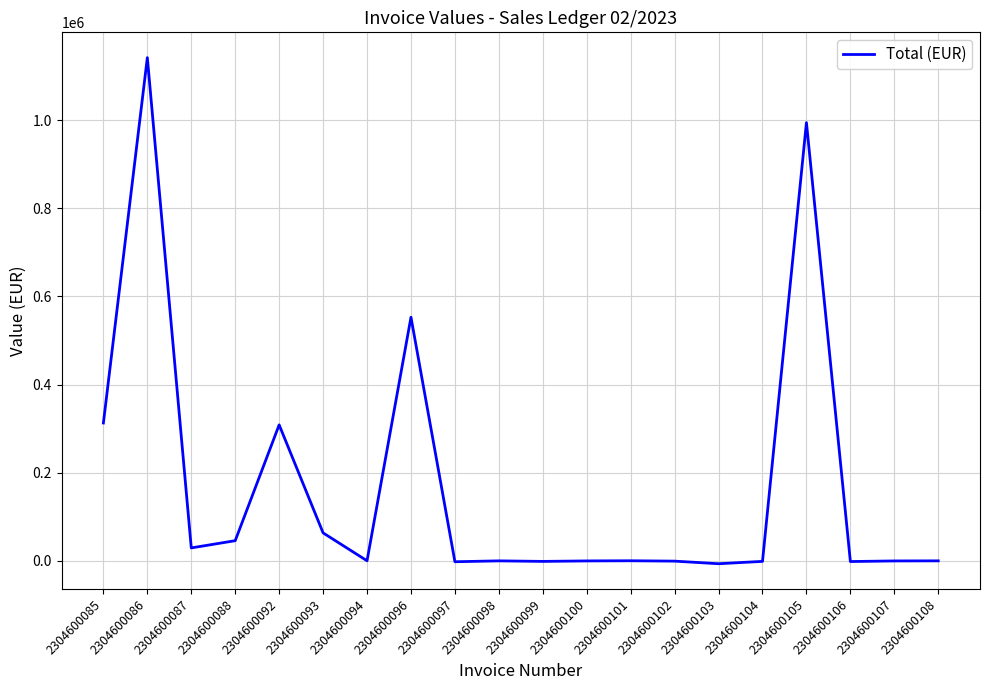

What value does the data have at 2304600096?

552818.1